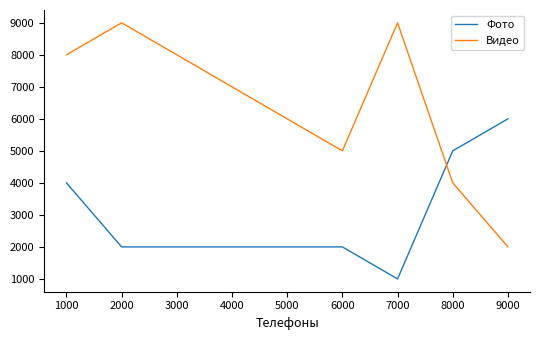

At which category does the chart reach its minimum across all series?

7000